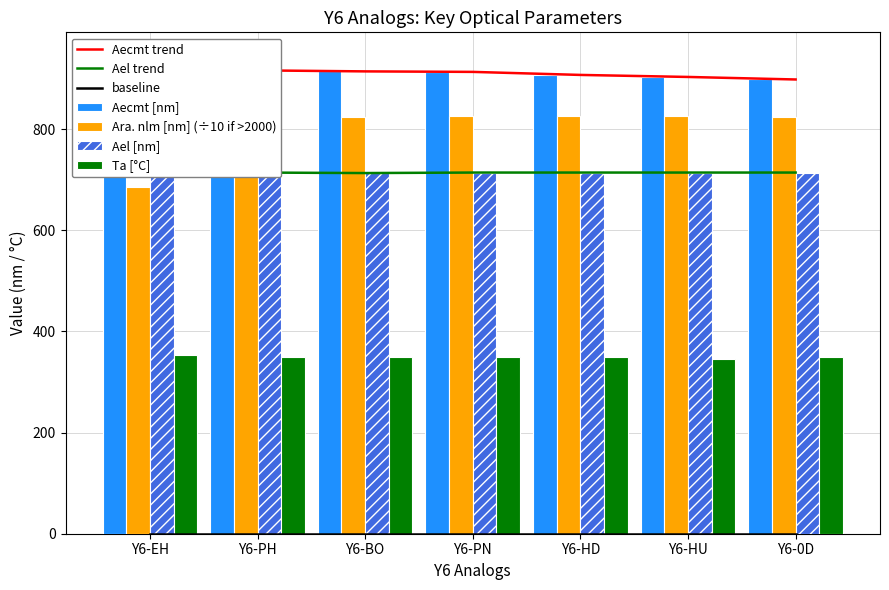

What is the label of the 1st bar from the left?

Y6-EH